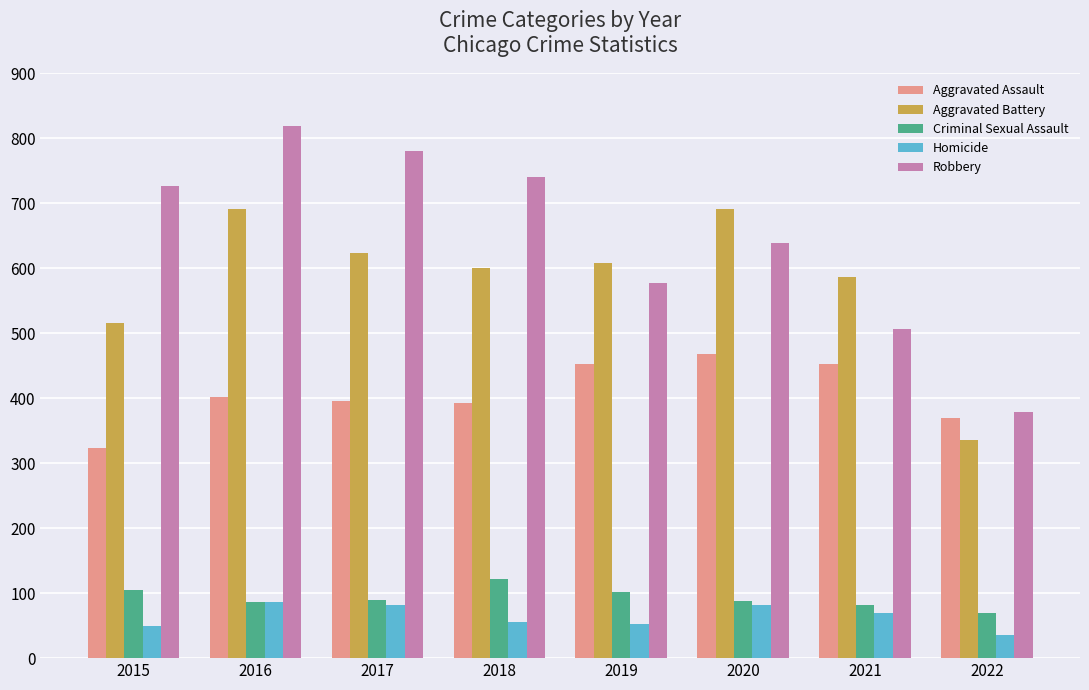

True or false: Homicide has a value of 22 at 2019.

False